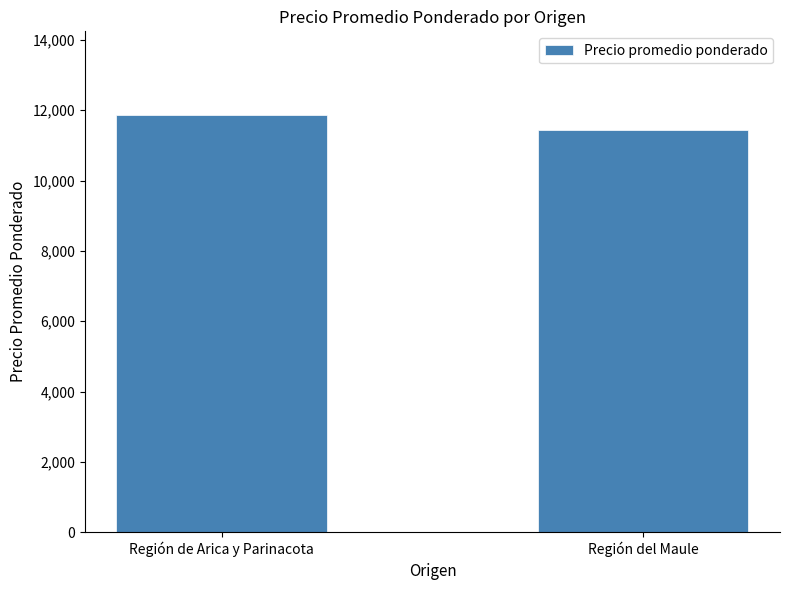

Does the chart contain any negative values?

No